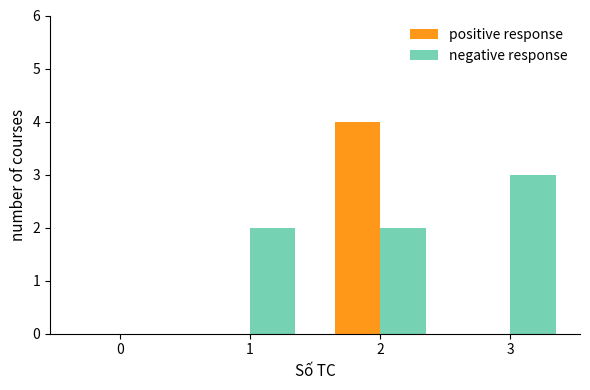

The value of positive response at 1 is -1. True or false?

False